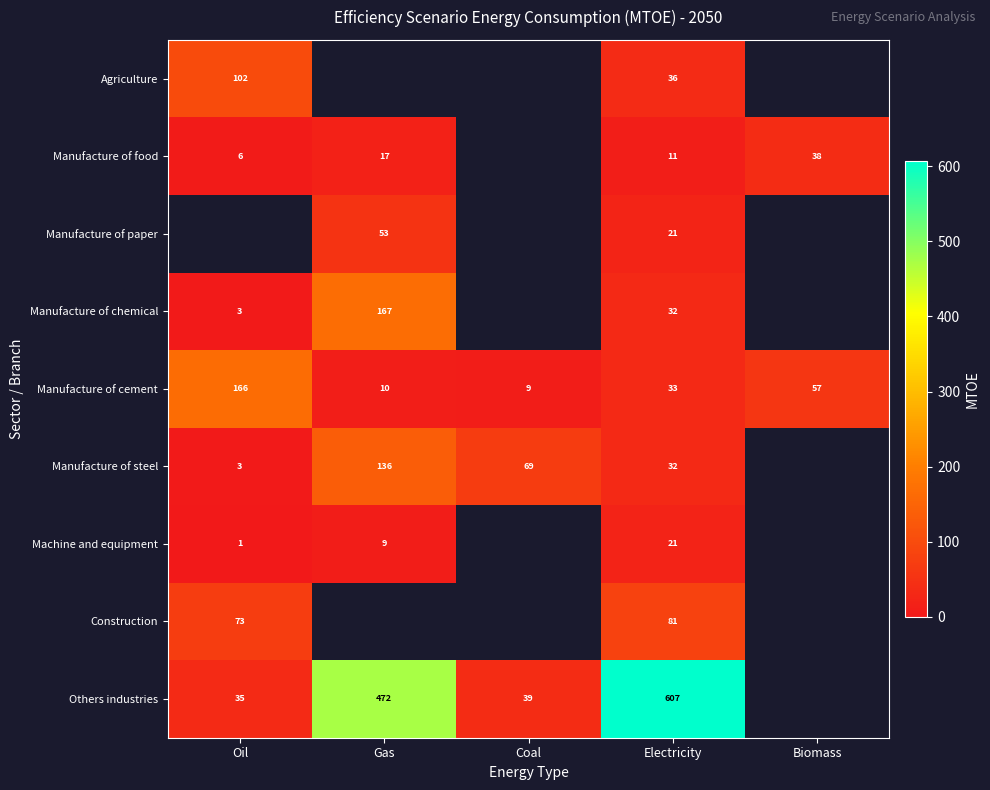

What is the total value across all series at Electricity?

874.0